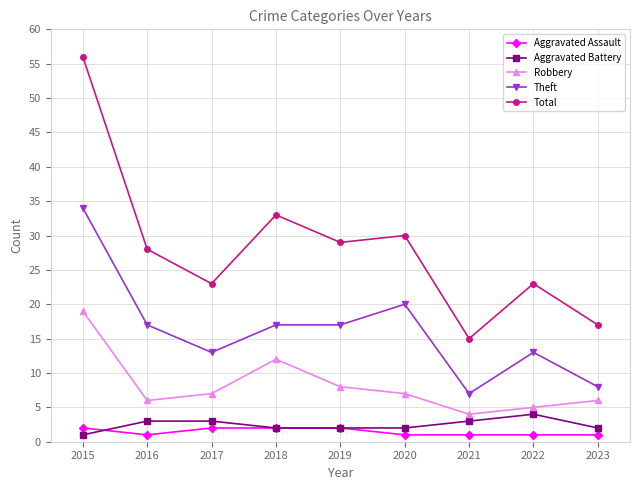

Is the value of Robbery at 2017 greater than the value of Aggravated Battery at 2017?

Yes